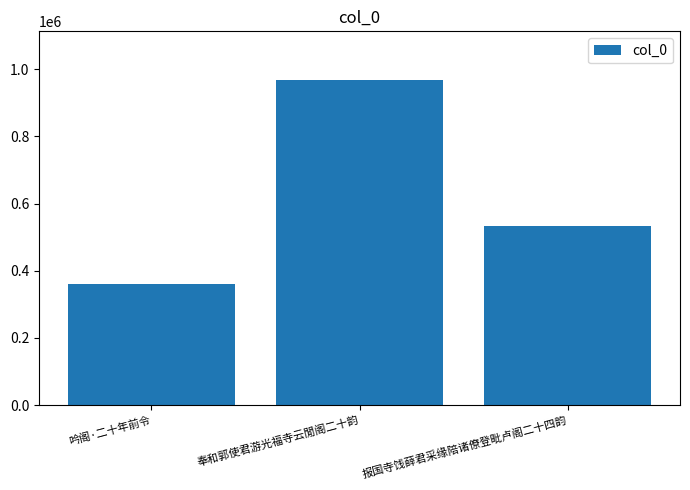

What is the change in value from 奉和郭使君游光福寺云閒阁二十韵 to 报国寺饯薛君采缘陪诸僚登毗卢阁二十四韵?

-435029